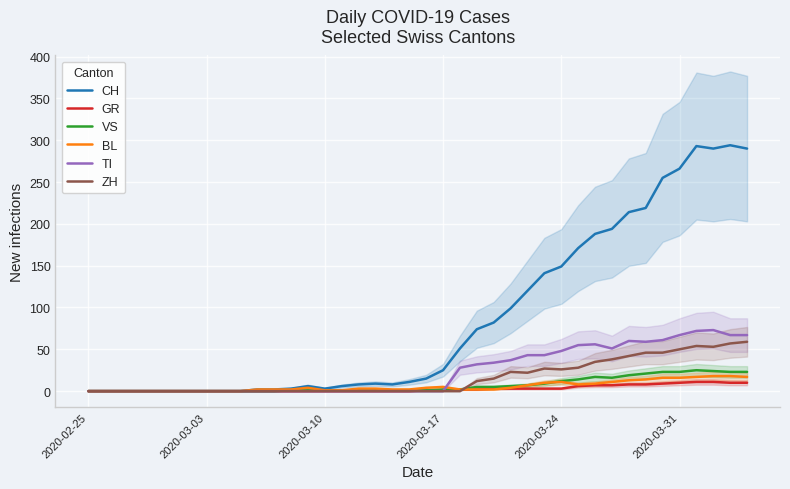

What is the maximum value for GR?

11